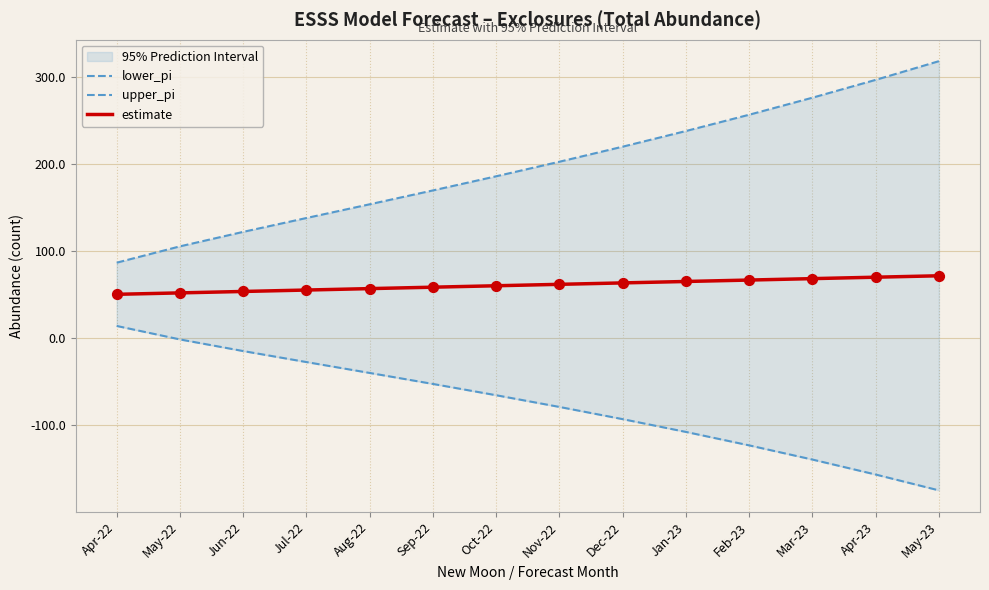

Which series has the largest Y range (max minus min)?

upper_pi